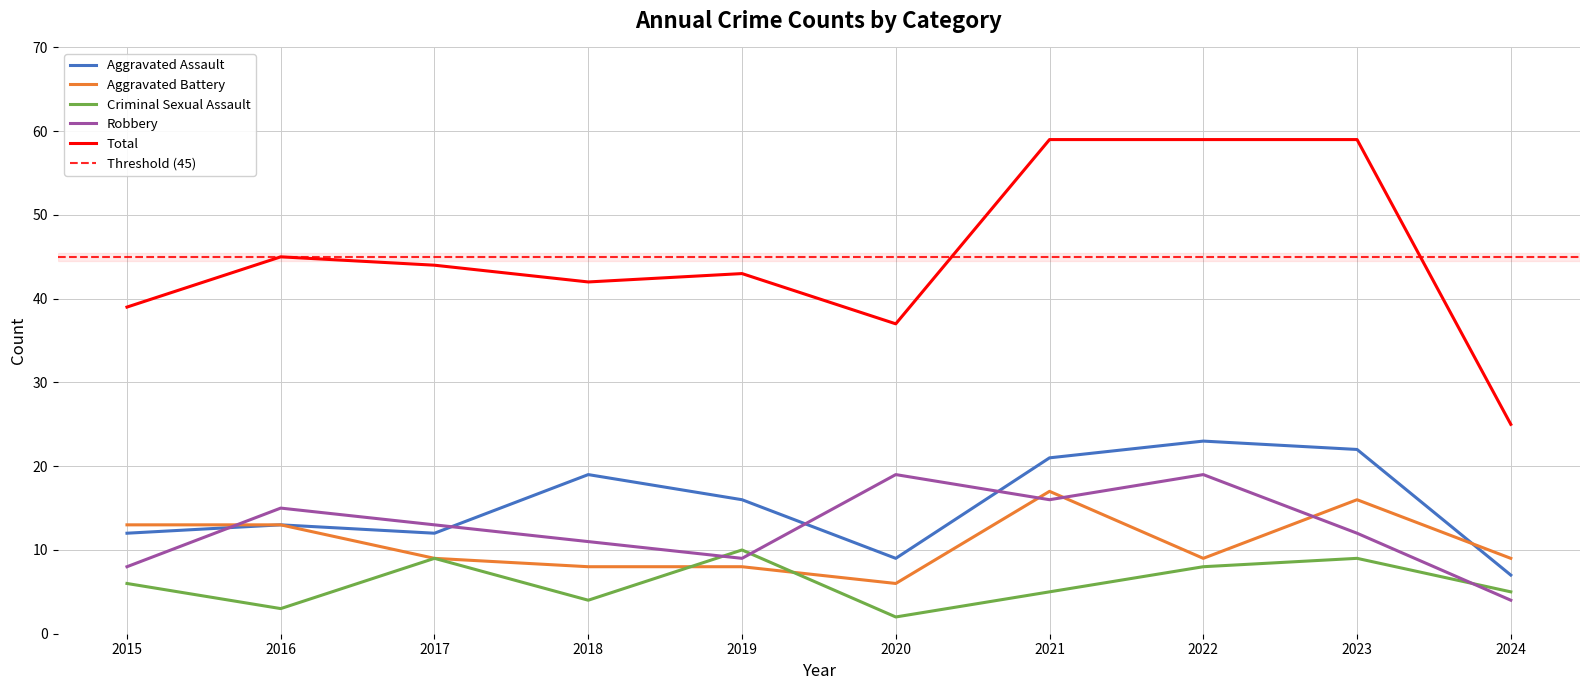

Which series has the largest total across all categories?

Total